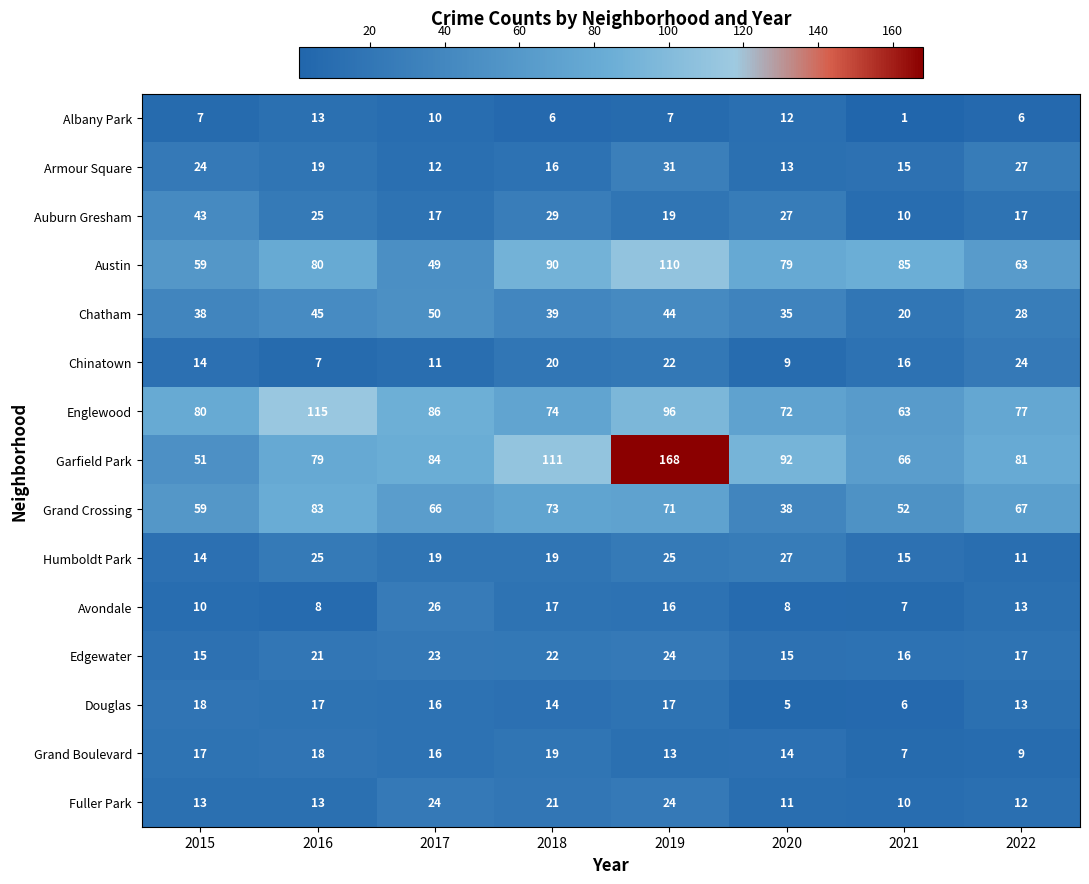

True or false: Grand Crossing has a value of 59 at 2015.

True